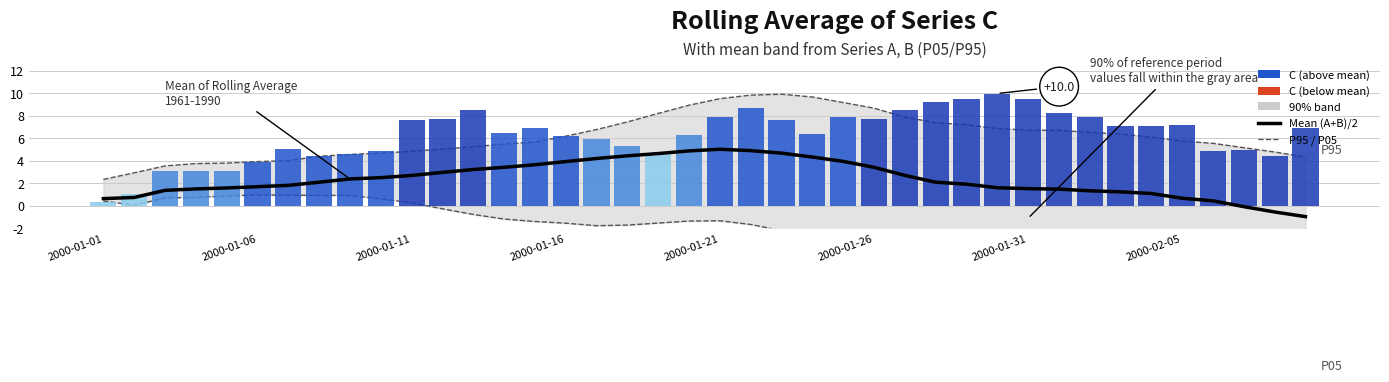

Which series has the largest total across all categories?

P95